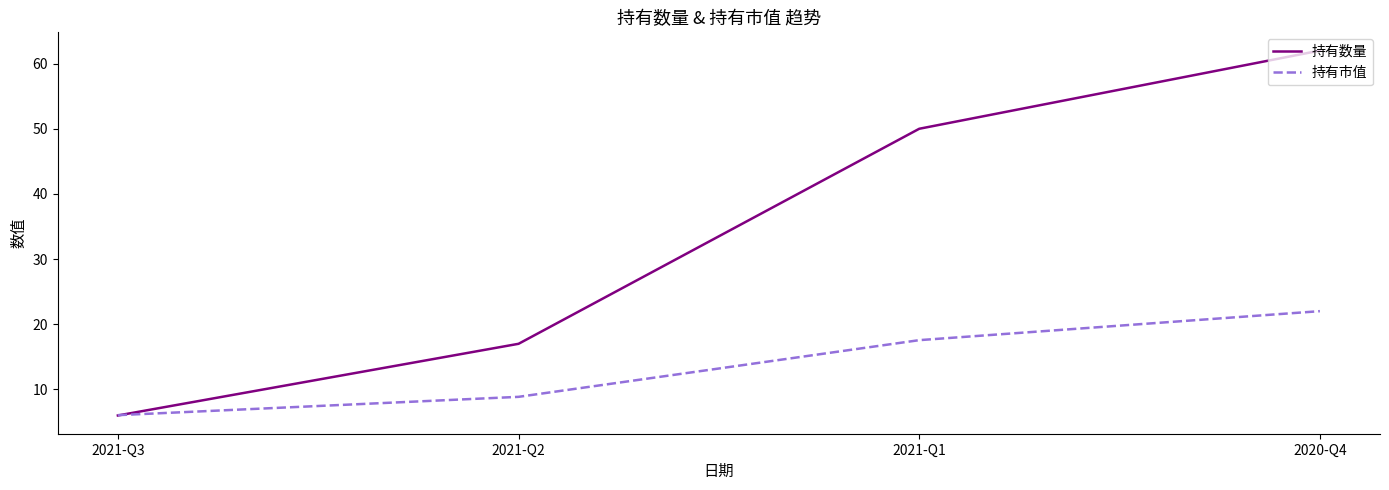

Between 2021-Q2 and 2020-Q4, which series saw the biggest shift?

持有数量